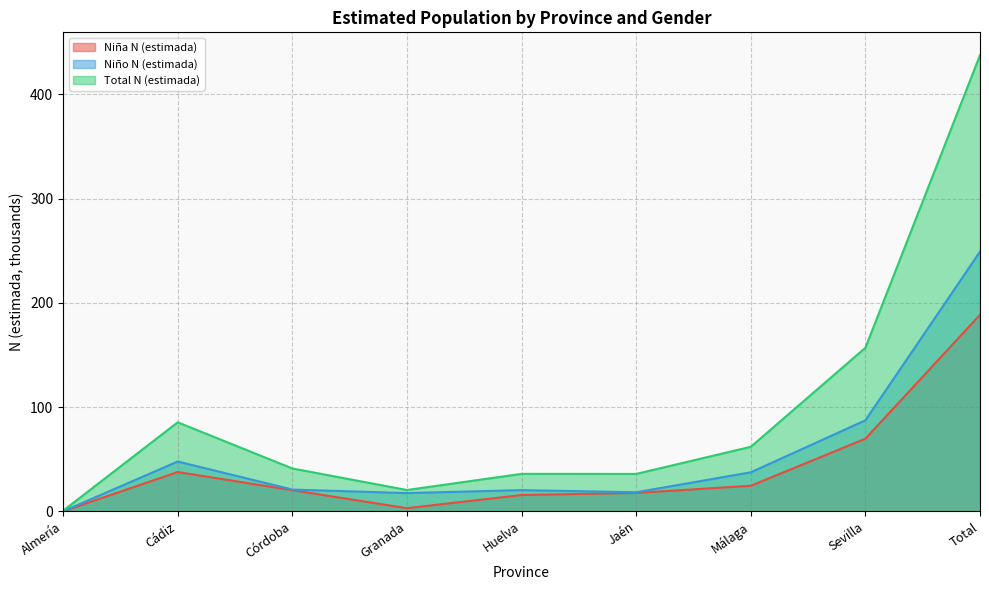

What is the difference between the second highest and second lowest values in the Niño N (estimada) series?

69.8